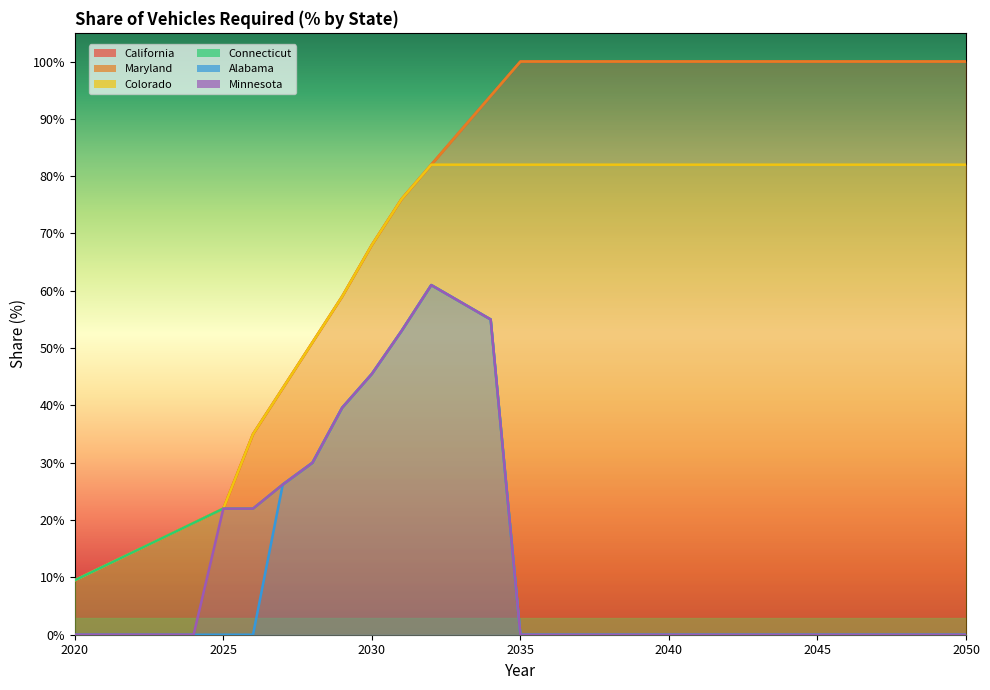

At which category is the sum across all series the highest?

2034